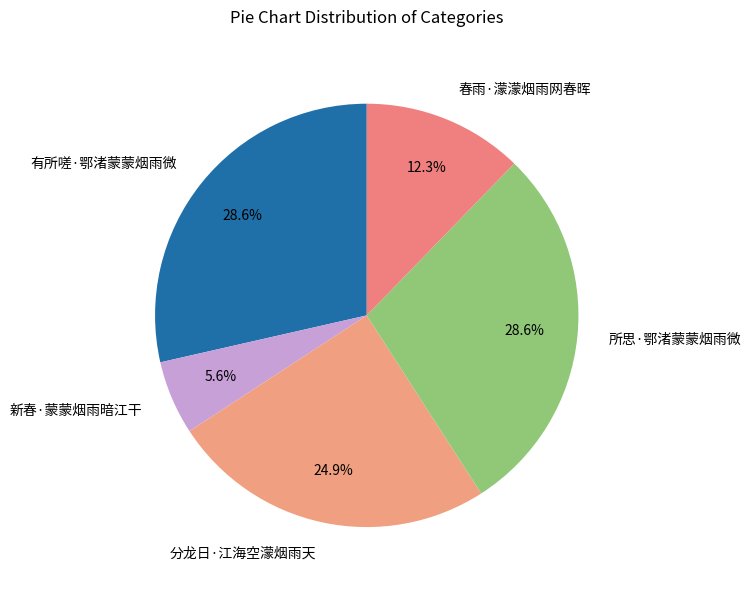

Between 分龙日·江海空濛烟雨天 and 新春·蒙蒙烟雨暗江干, which is larger?

分龙日·江海空濛烟雨天